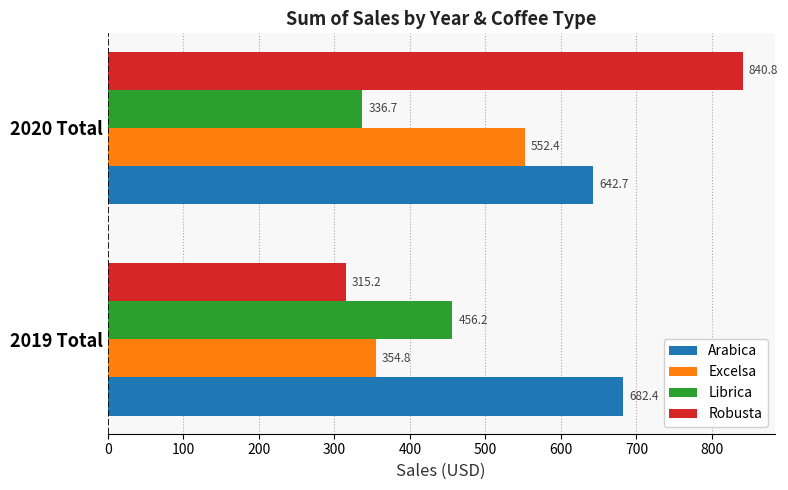

The Librica series shows 172.2 at 2020 Total. True or false?

False